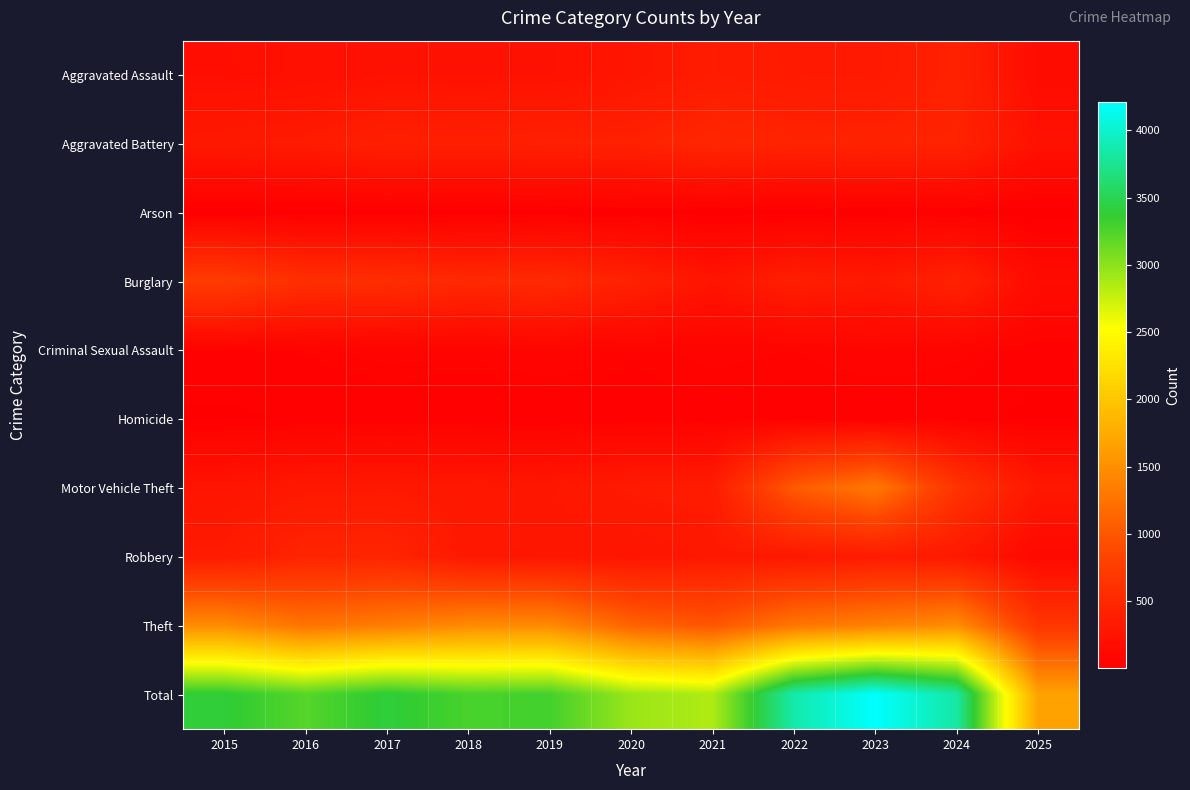

How many categories are shown in the chart?

11